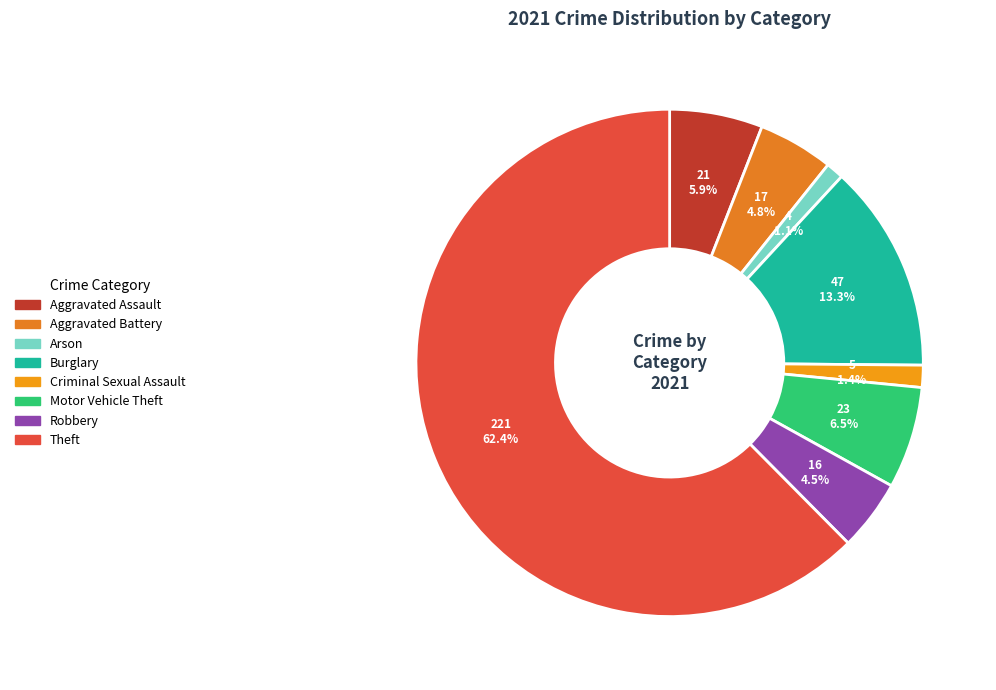

To the nearest percent, what portion does Theft represent?

62%